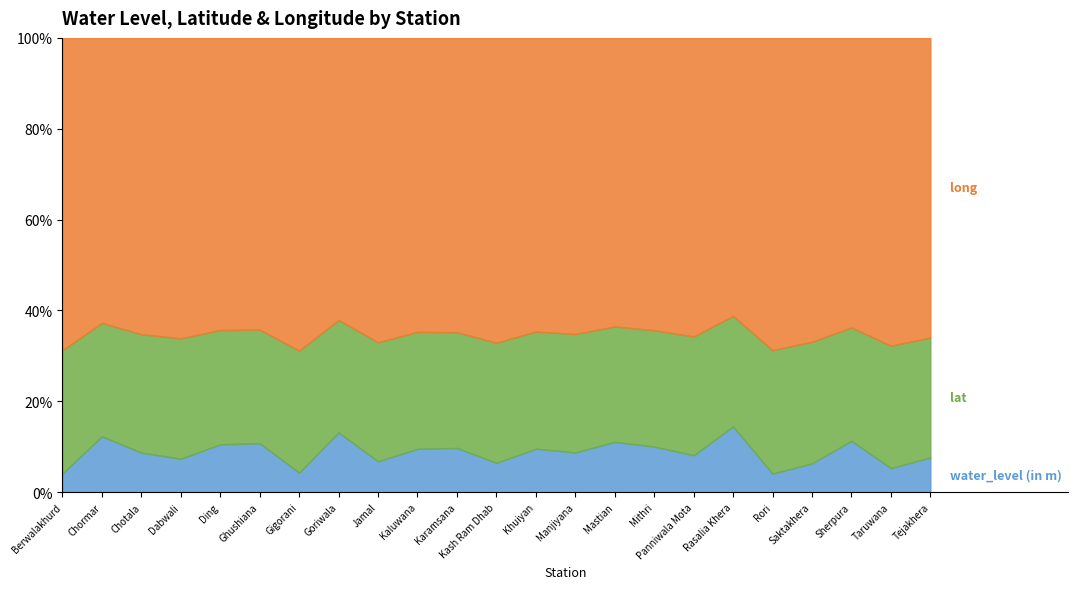

At which category is the sum across all series the highest?

Rasalia Khera